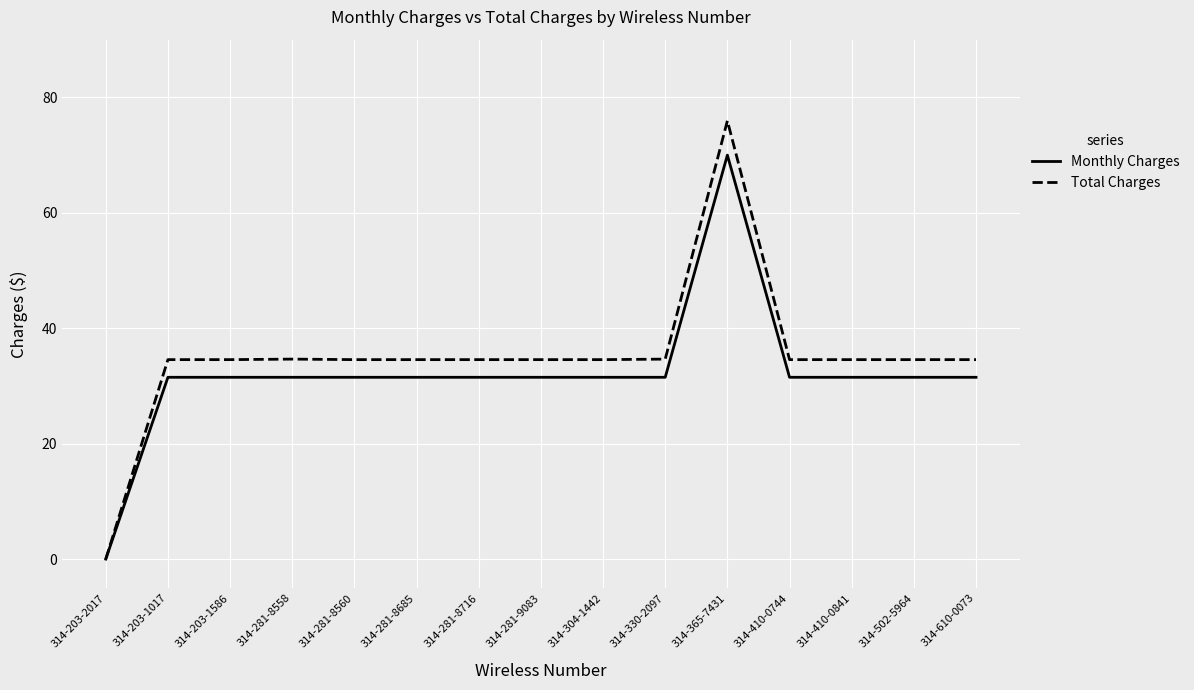

True or false: Total Charges has a value of 34.6 at 314-281-8558.

True